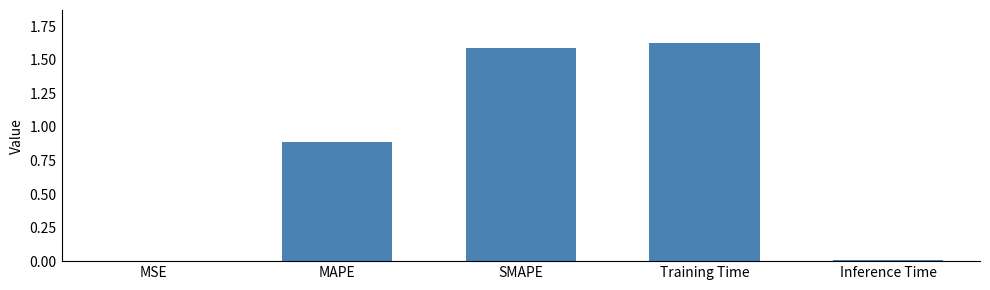

Does the chart contain stacked bars?

No